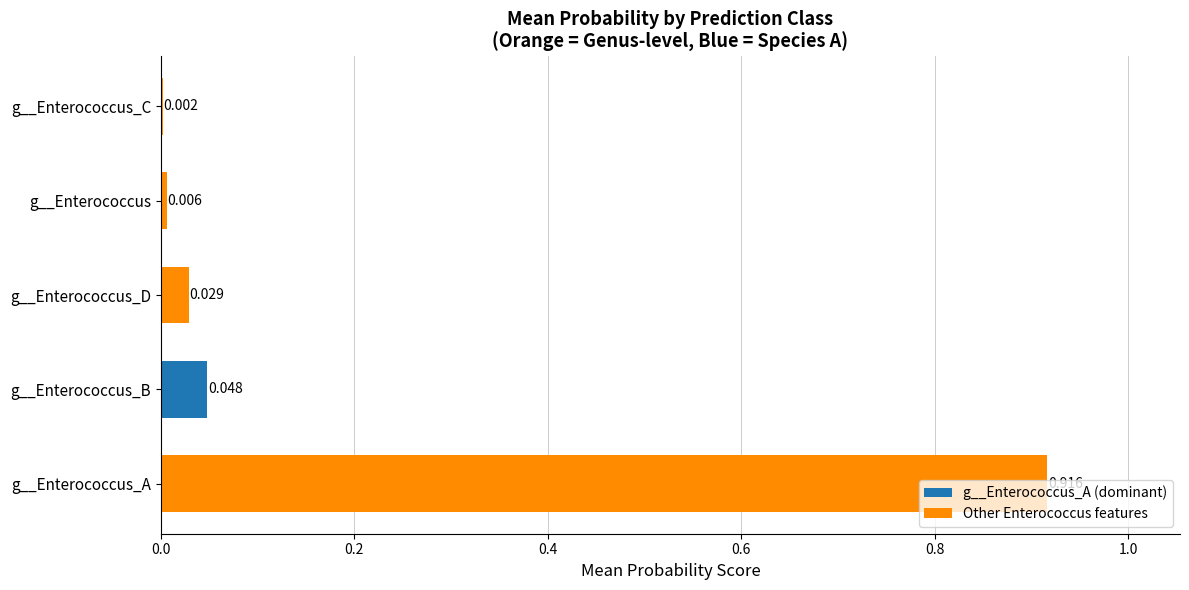

Which category has the highest value across all series?

g__Enterococcus_A